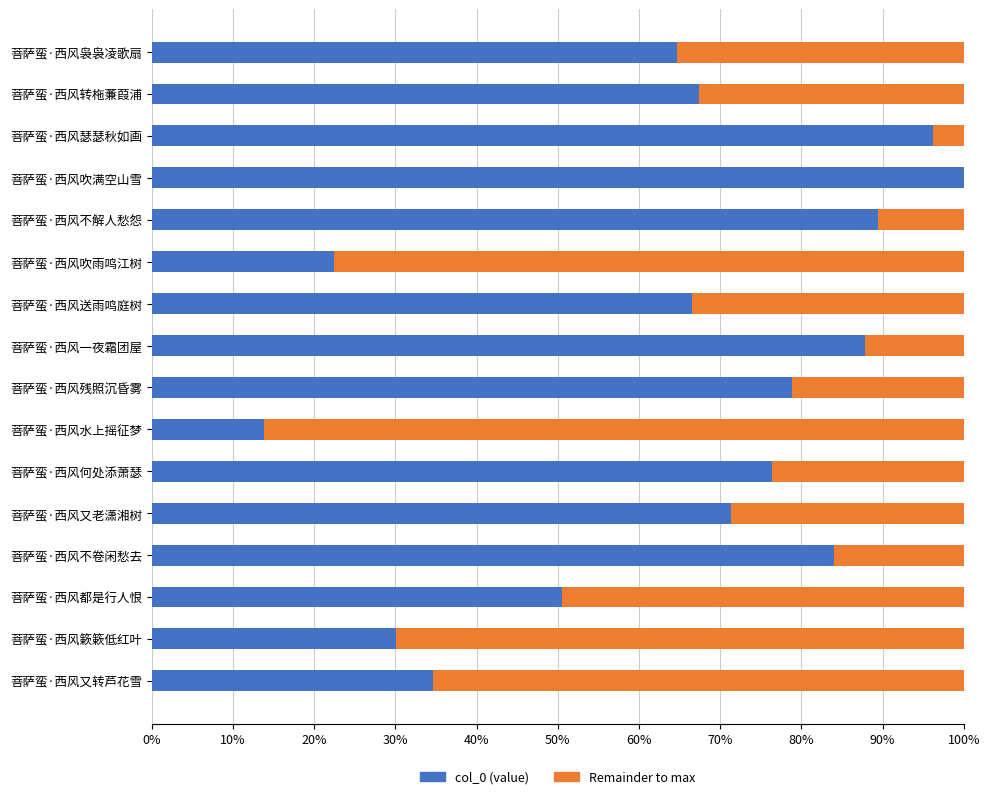

What is the value of the Remainder to max bar at the 3rd from the left?

0.5